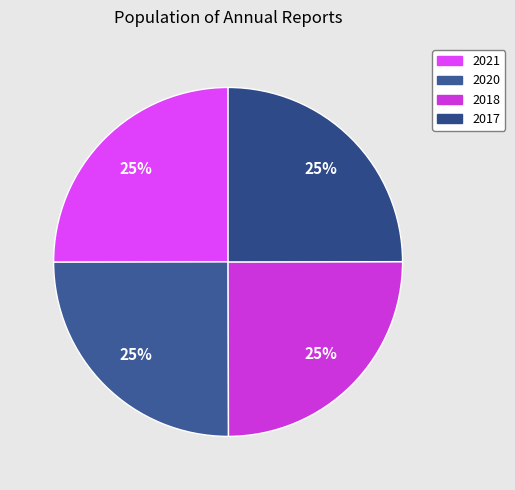

Count the number of slices in the pie.

4